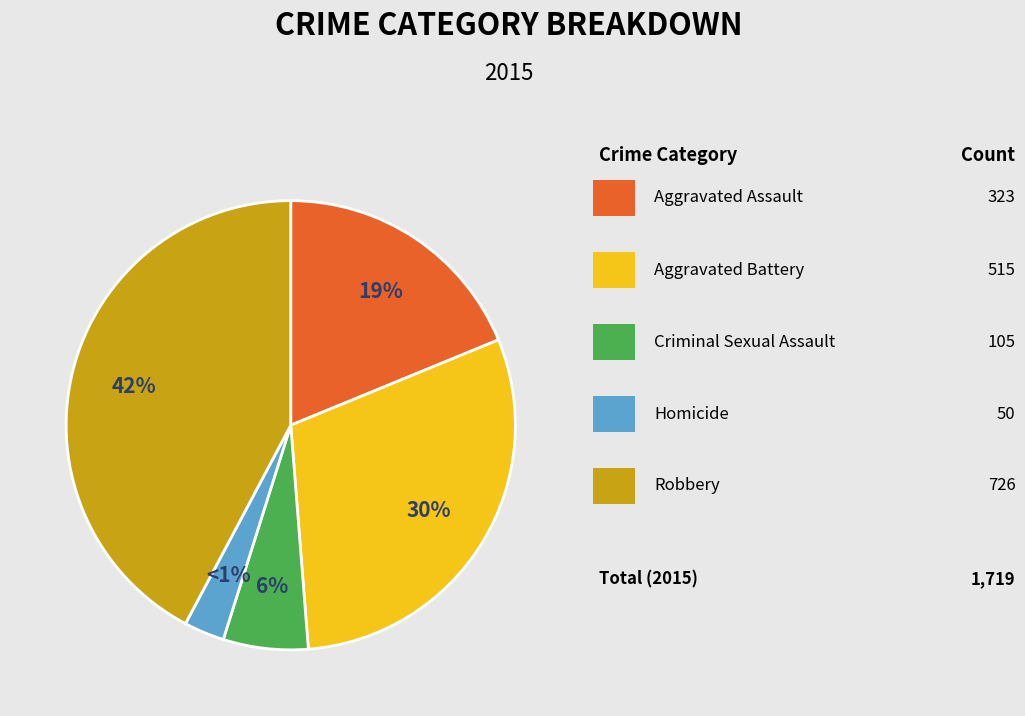

Is there a majority slice in this chart?

No